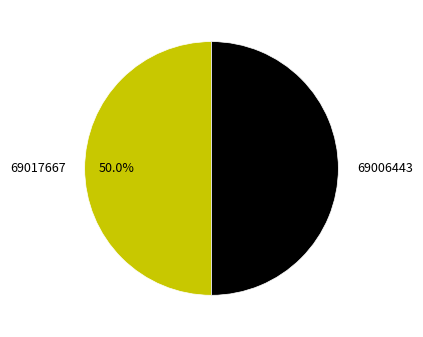

Is it true that 69017667 is 39% of the pie?

False